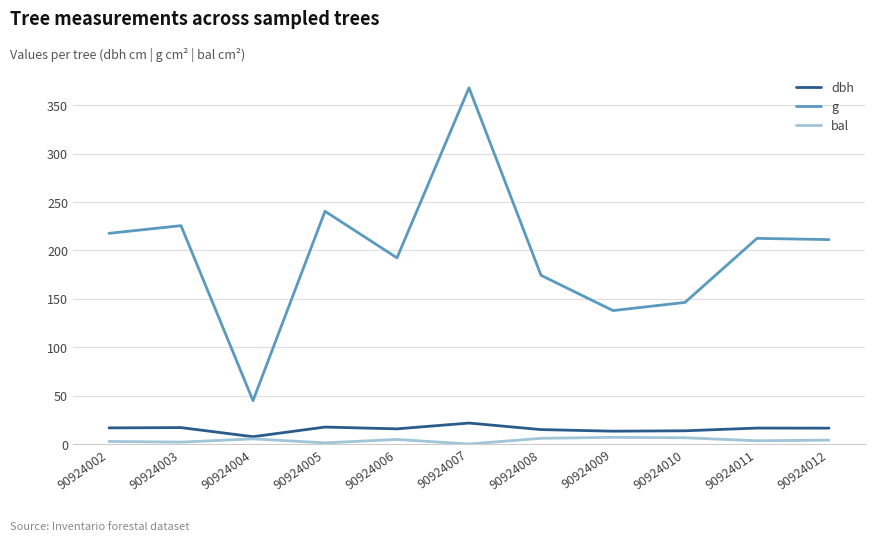

True or false: g and dbh intersect in this chart.

False